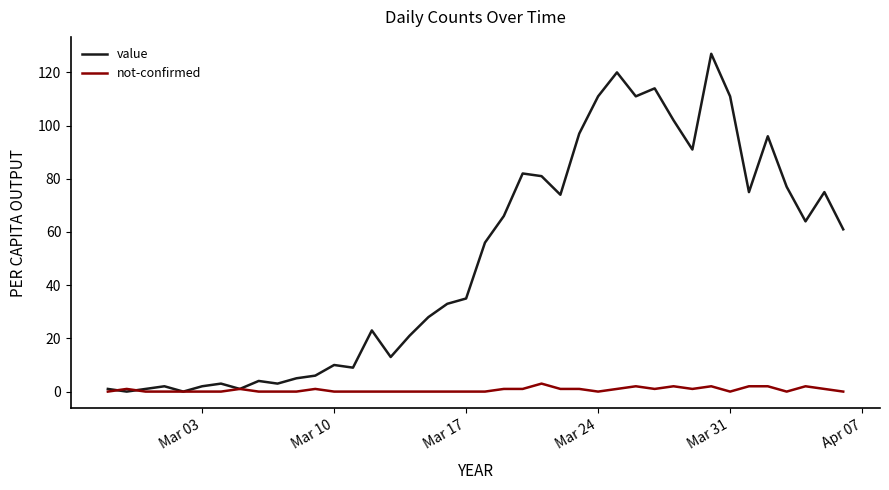

Rank the series by their maximum value, from lowest to highest.

not-confirmed, value